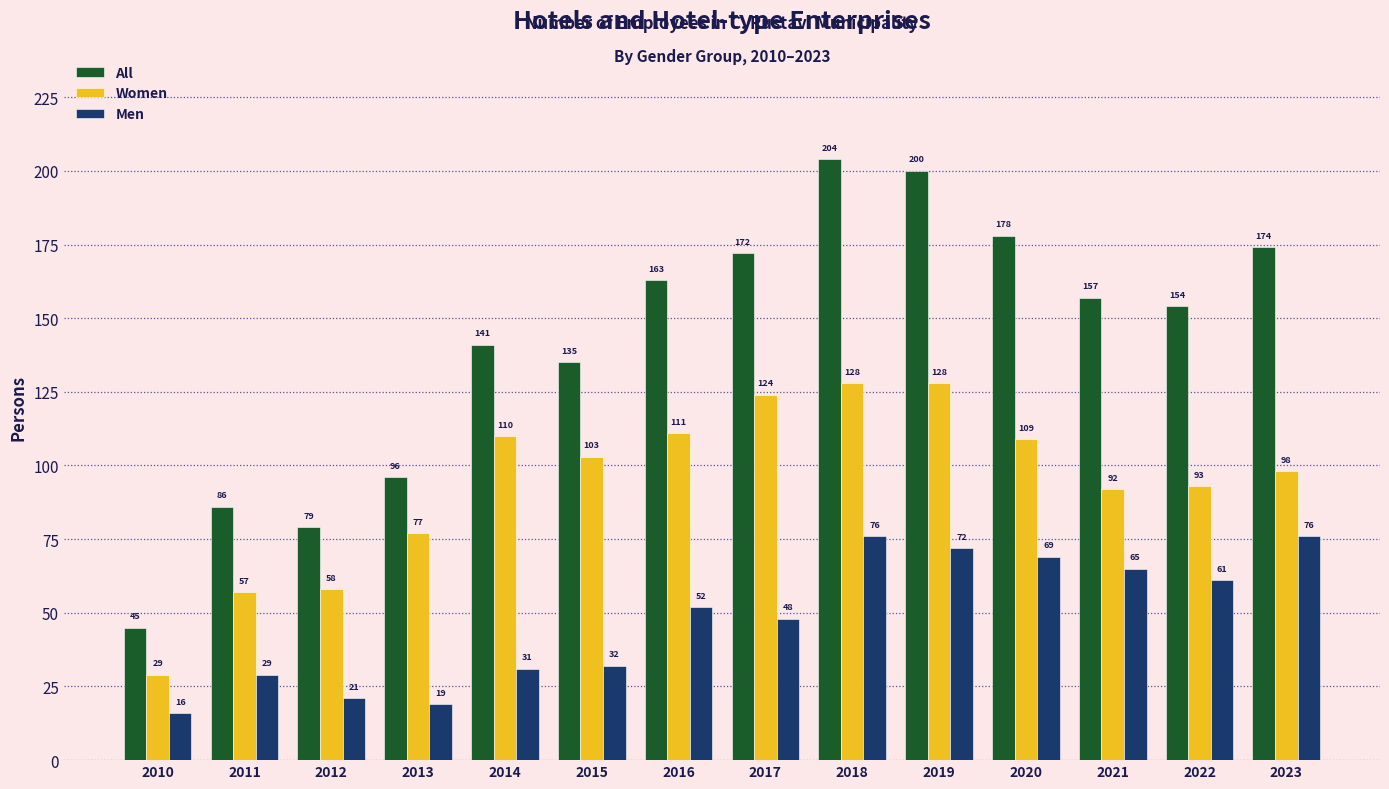

What is the smallest value displayed?

16